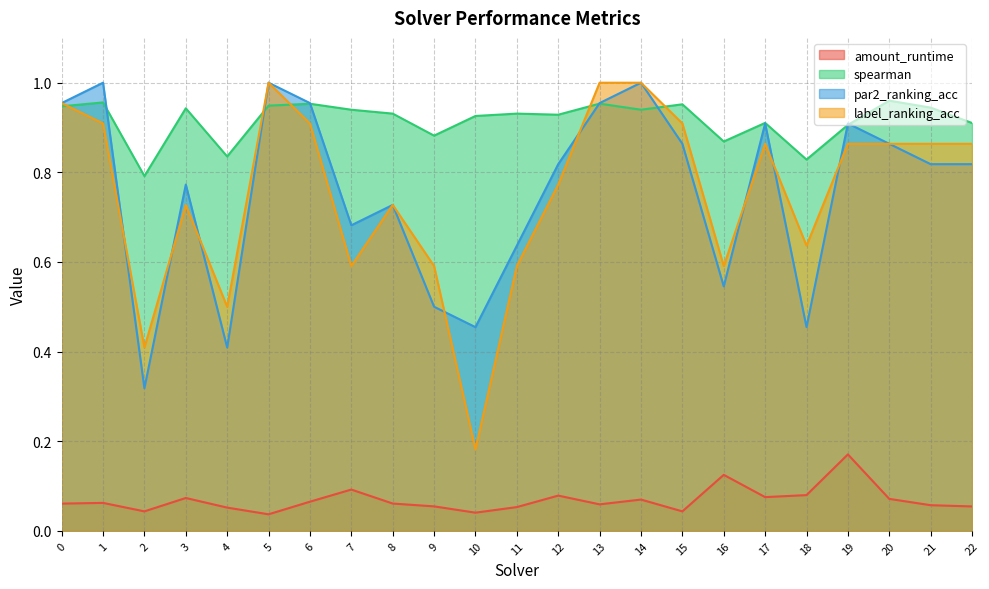

What is the spread (max minus min) of values at 18?

0.7